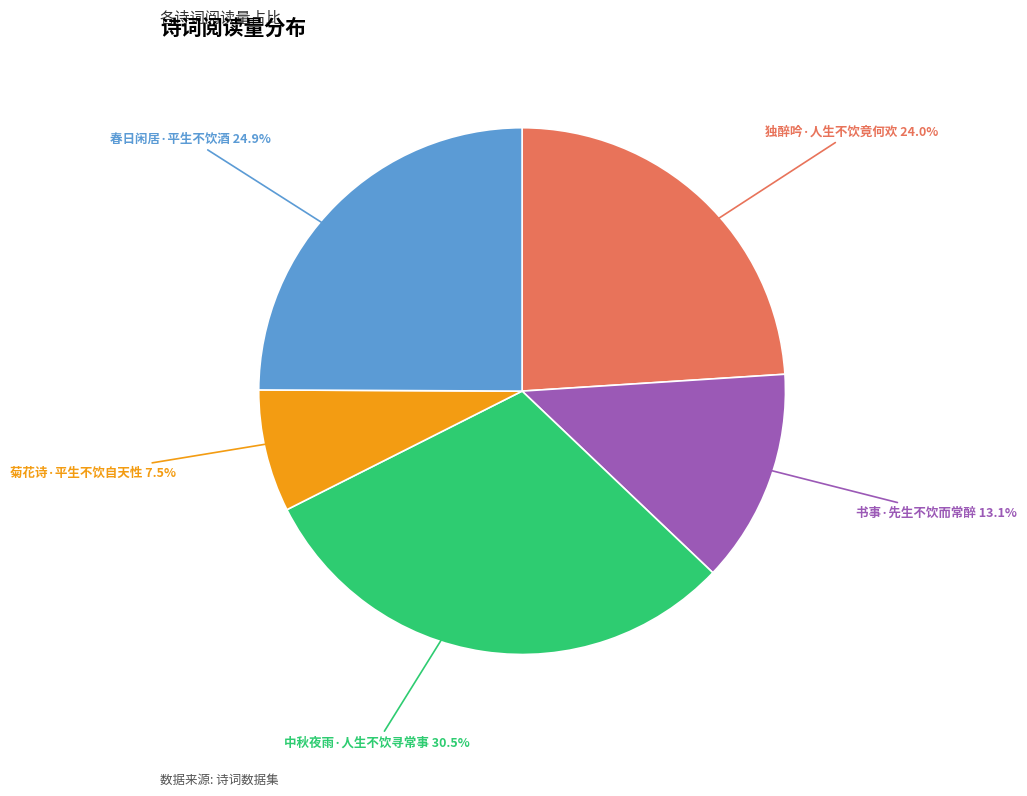

Which has a higher value, 独醉吟·人生不饮竟何欢 or 春日闲居·平生不饮酒?

春日闲居·平生不饮酒